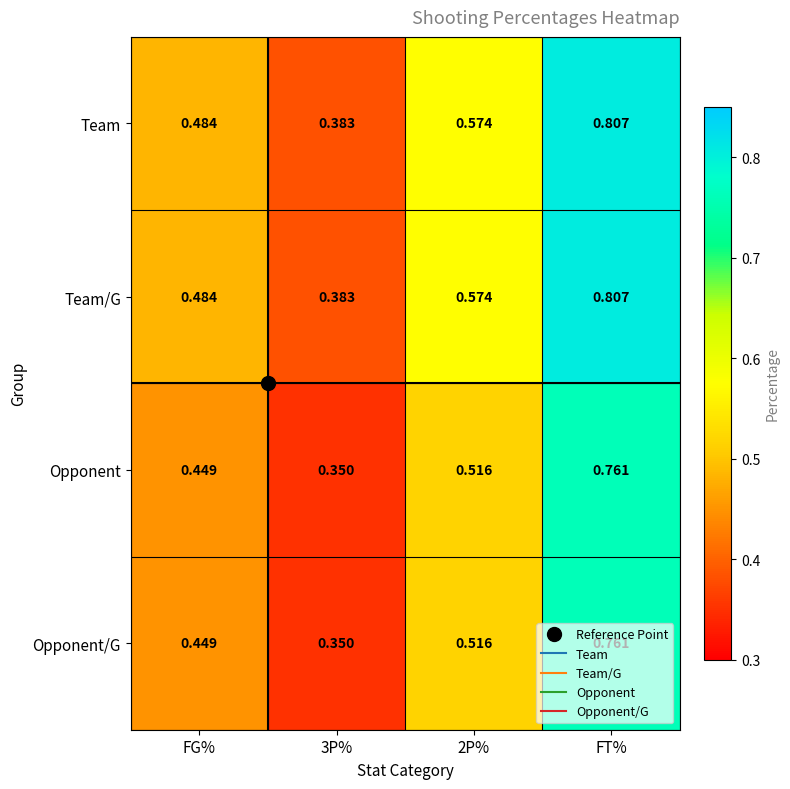

How many series are shown in this chart?

4